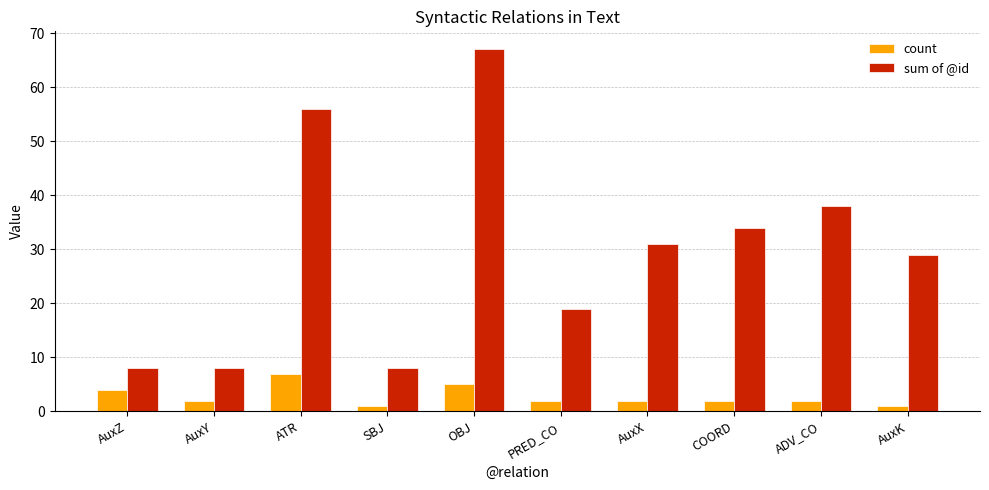

Where is count nearest to the value 4?

AuxZ